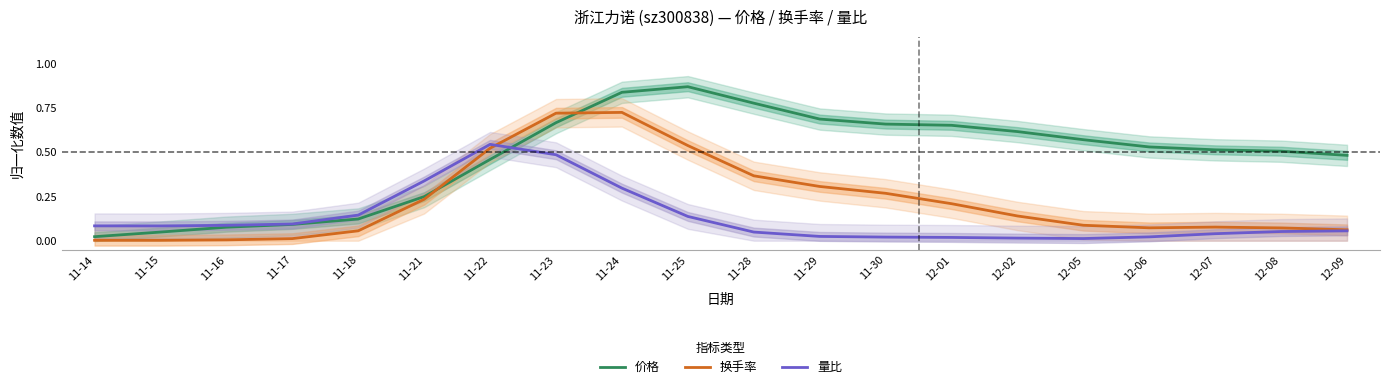

How many intersections are there between 换手率 and 价格?

2